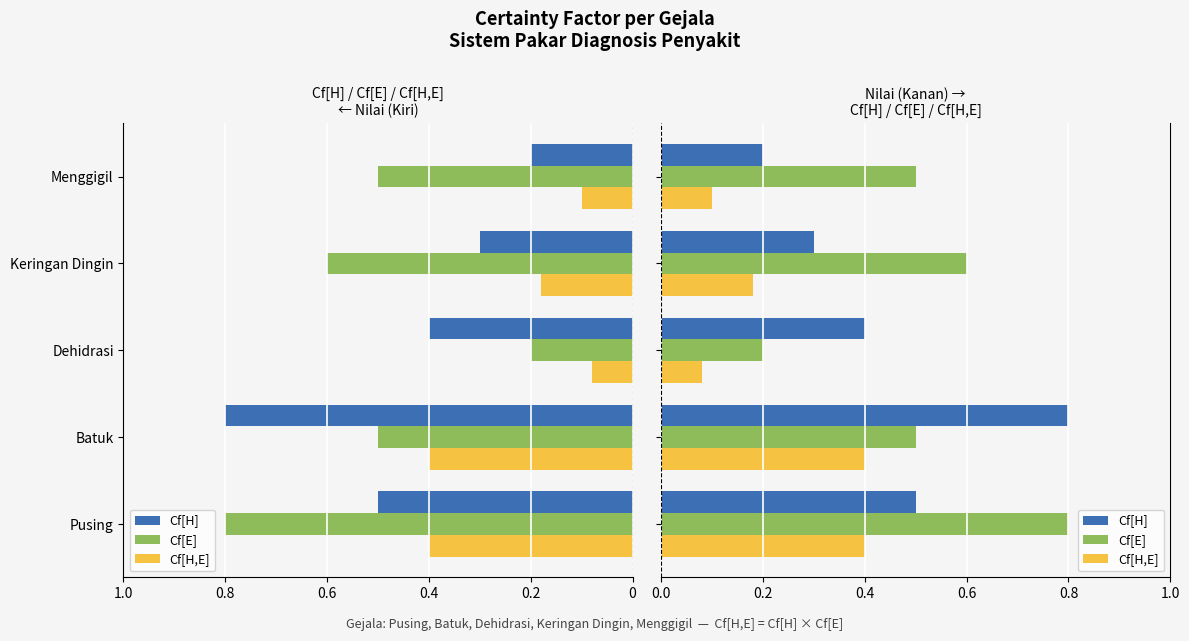

At how many categories does at least one series exceed 0?

5